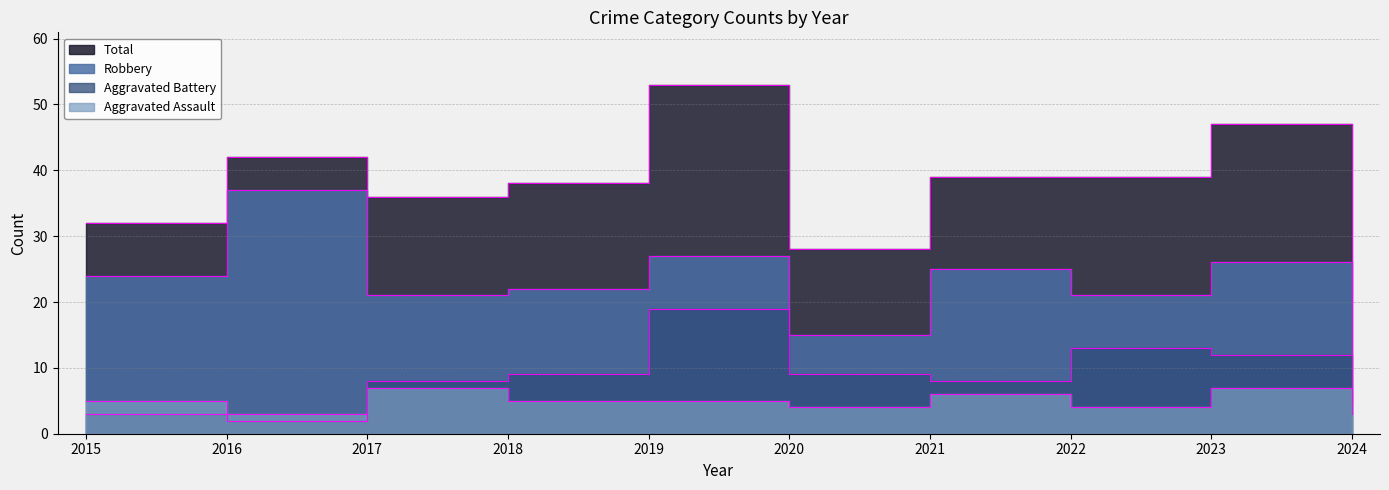

Rank the series at 2023 from highest to lowest value.

Total, Robbery, Aggravated Battery, Aggravated Assault